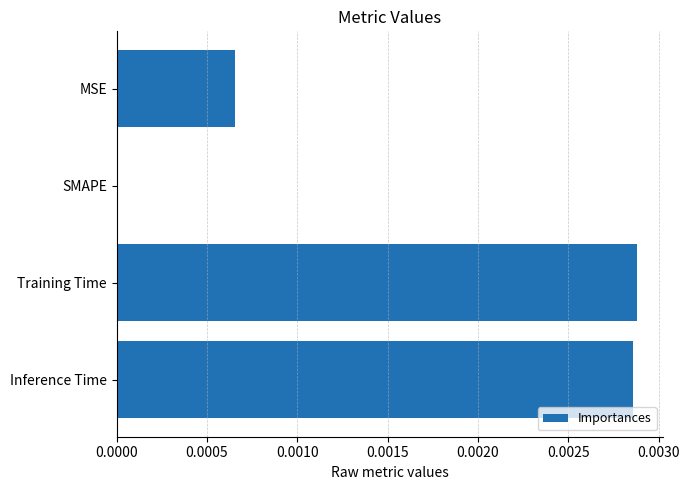

Are the bars horizontal?

Yes